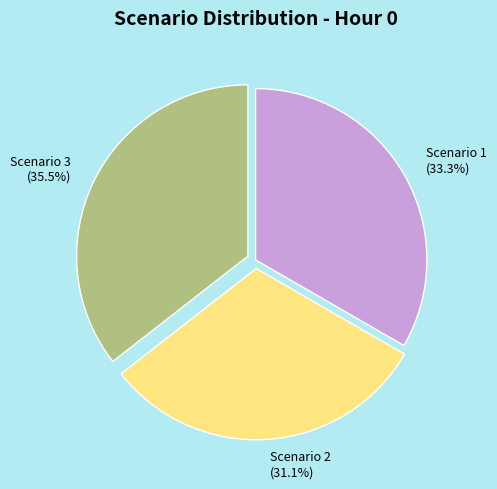

Which category has the biggest portion of the pie?

Scenario 3